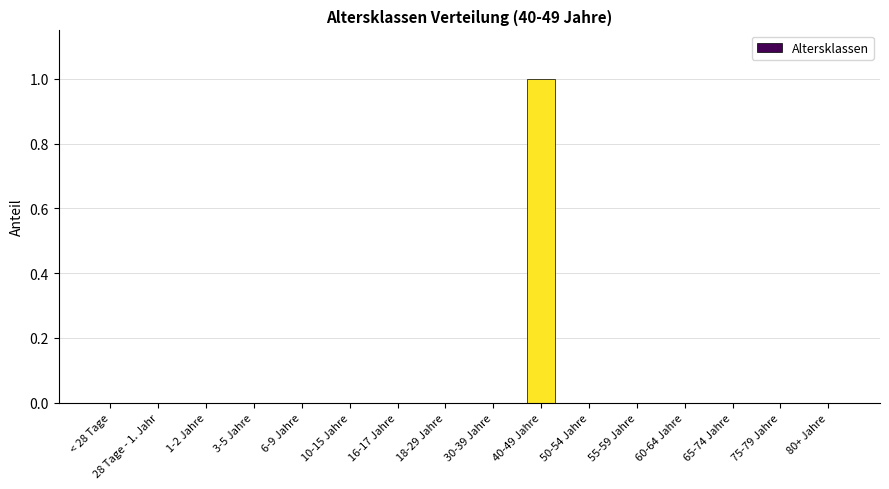

Between 6-9 Jahre and 40-49 Jahre, which is larger?

40-49 Jahre